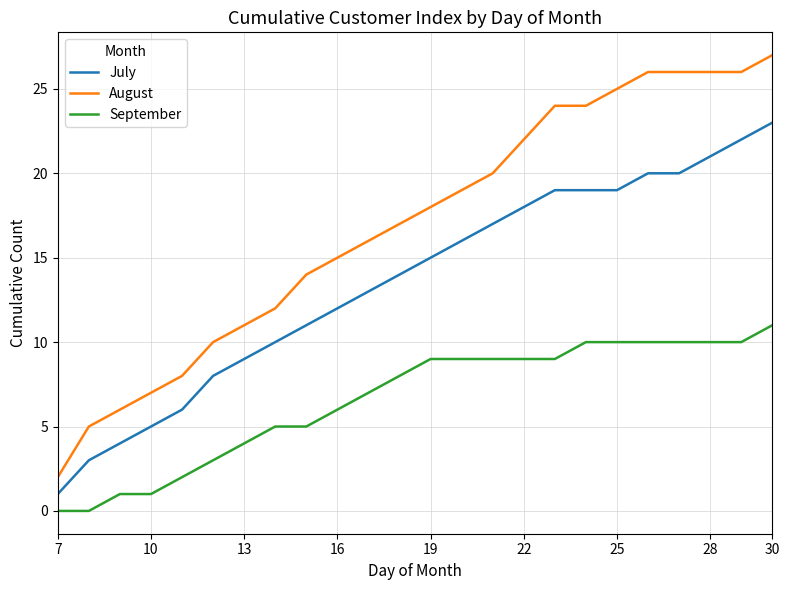

Which series has the largest range (max minus min)?

August